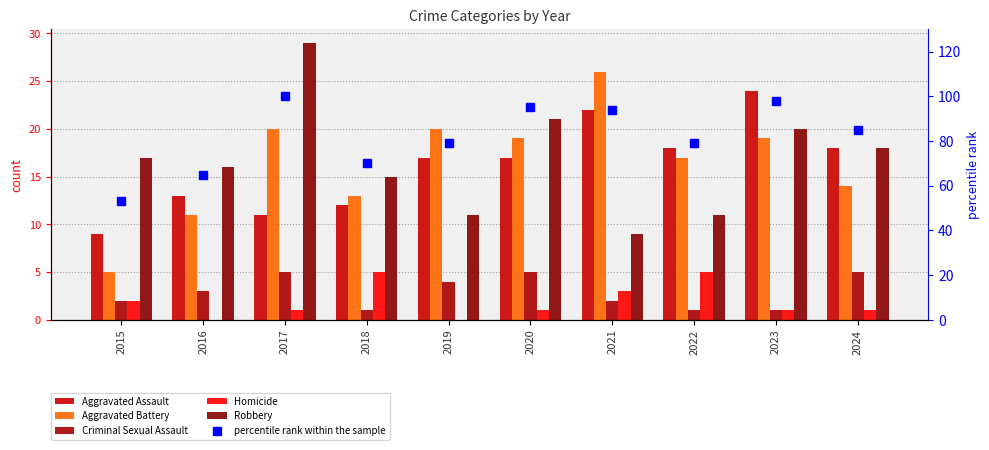

The percentile rank within the sample series shows 24 at 2021. True or false?

False